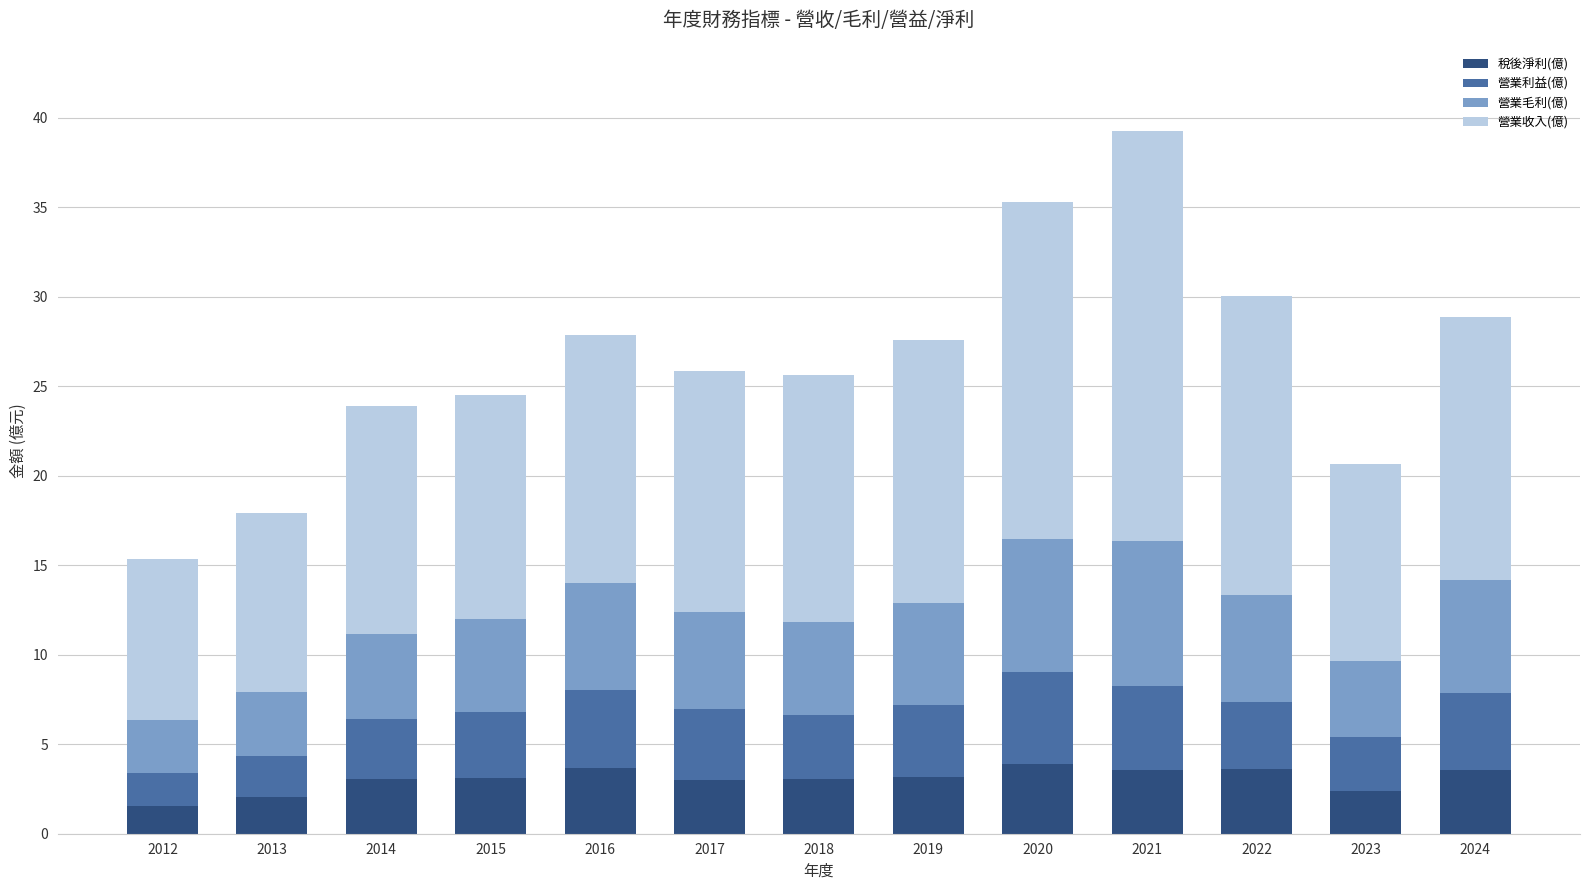

Does the chart contain any negative values?

No